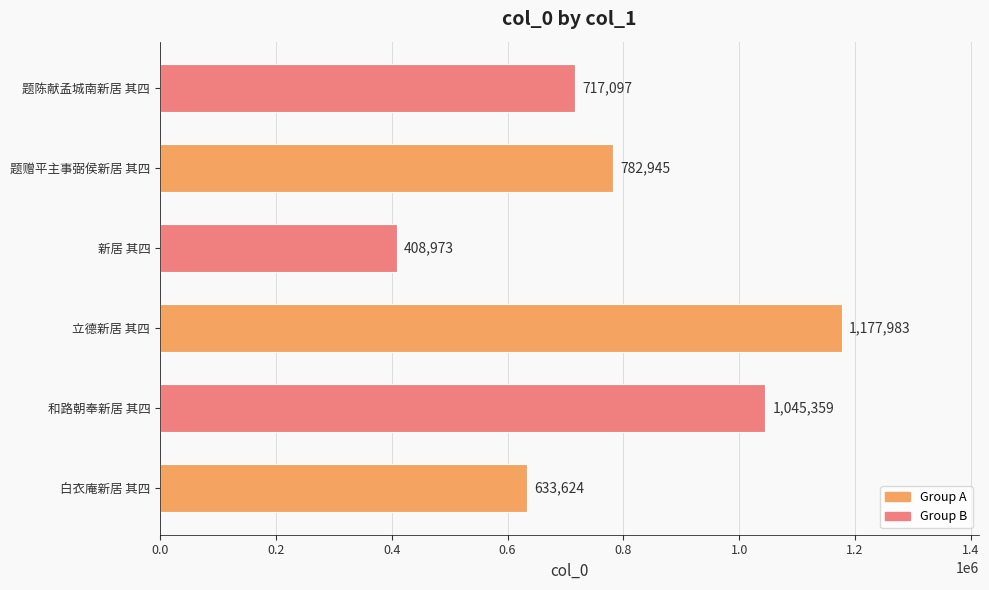

What is the sum of the values at 和路朝奉新居 其四 and 白衣庵新居 其四?

1678983